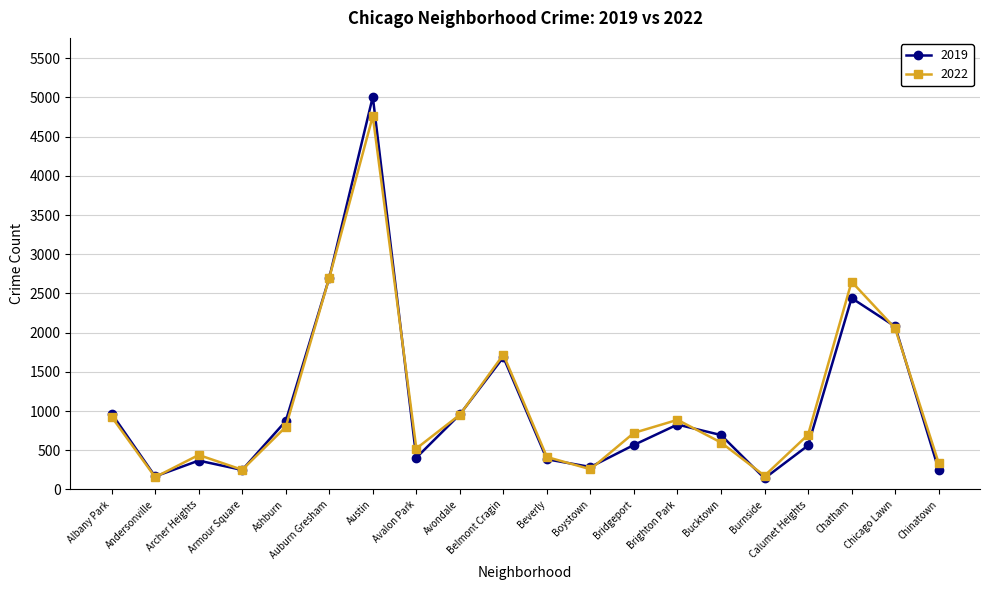

What position from the right is Andersonville?

19